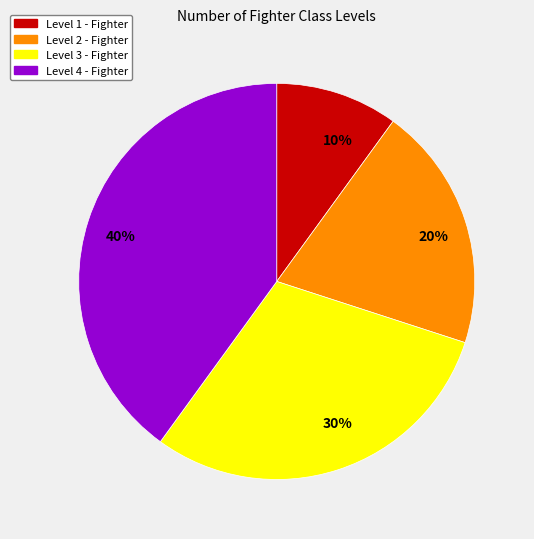

How many segments does this pie chart have?

4